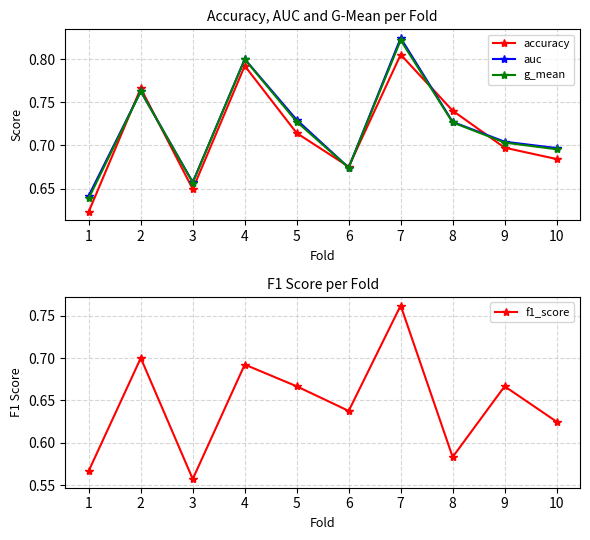

True or false: g_mean has a value of 0.8 at 4.

True